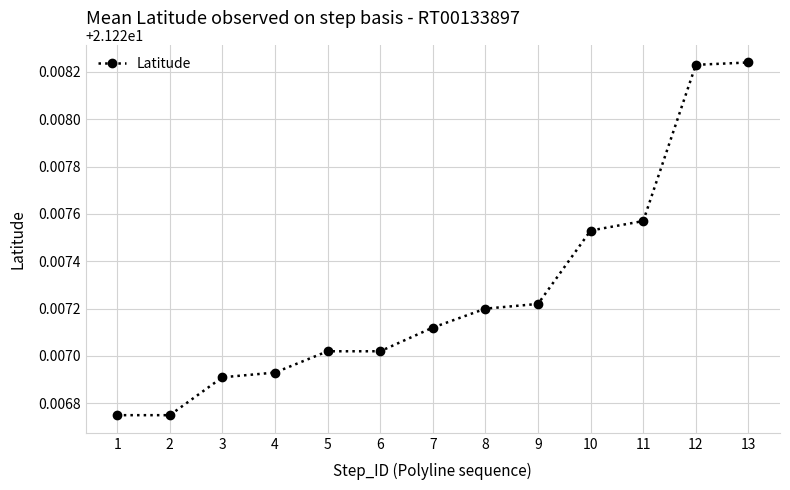

Which has a higher value, 5 or 8?

8